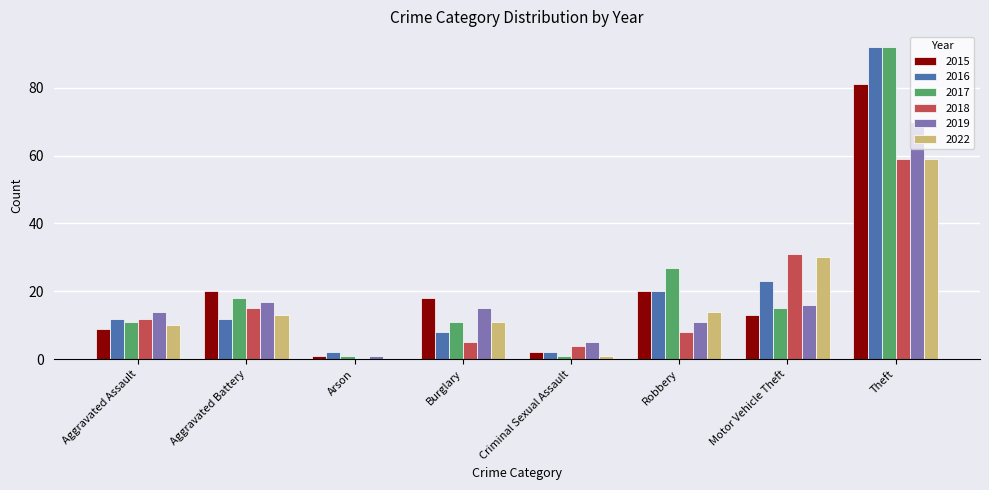

The value of 2016 at Robbery is 10. True or false?

False